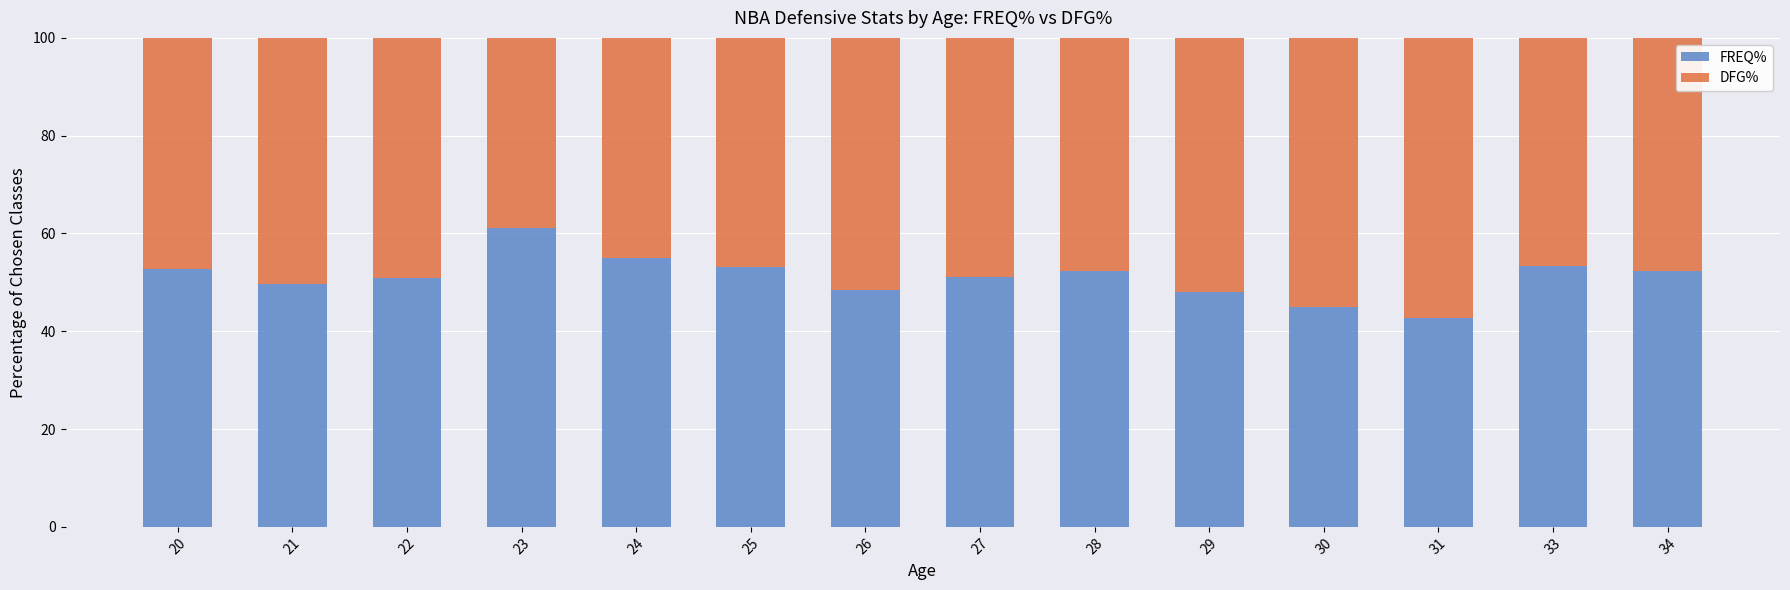

True or false: FREQ% has a value of 74.0 at 31.

False